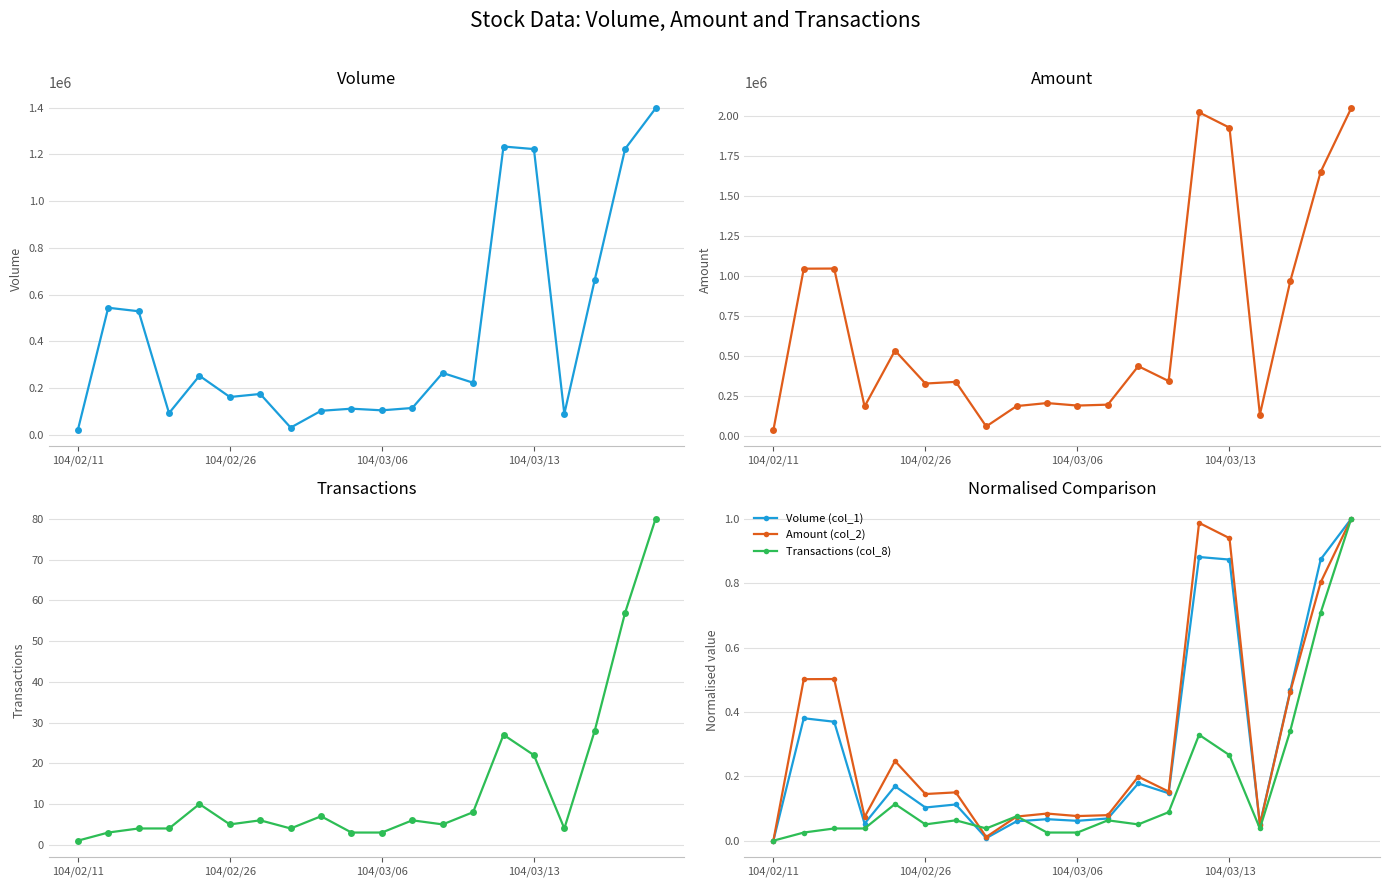

How many positive values does the Amount (col_2) series have?

19